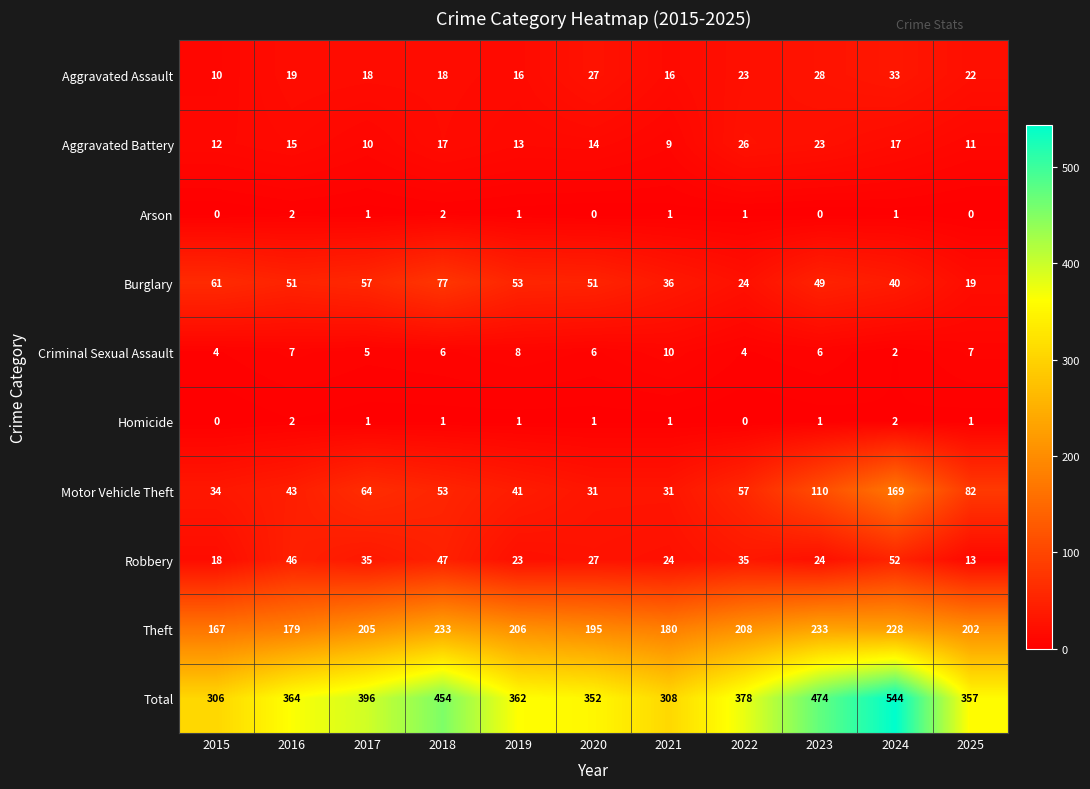

Which series has the largest total across all categories?

Total